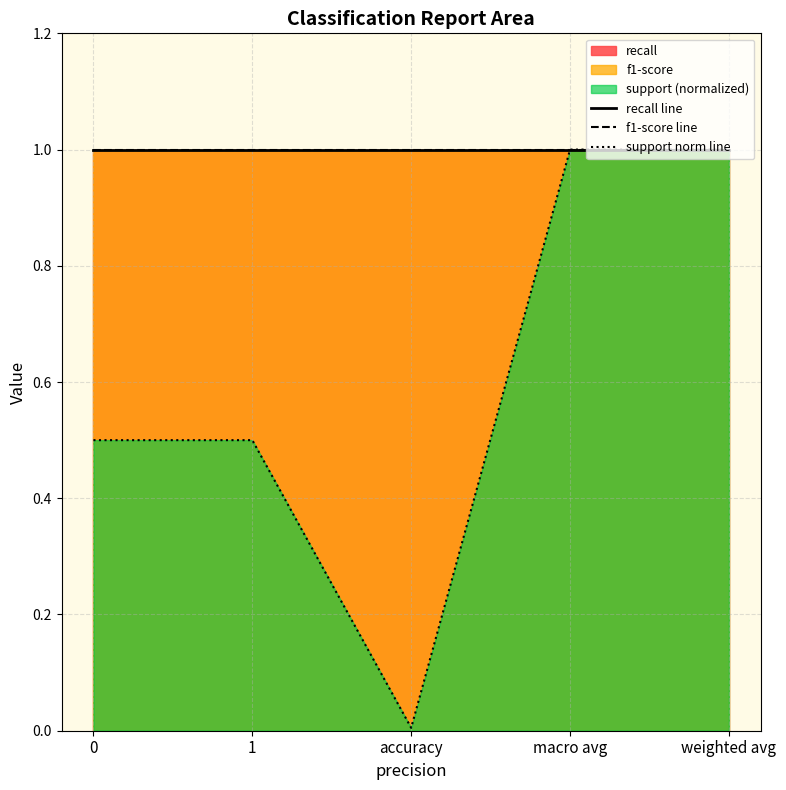

True or false: support norm line and recall line cross at least once.

False